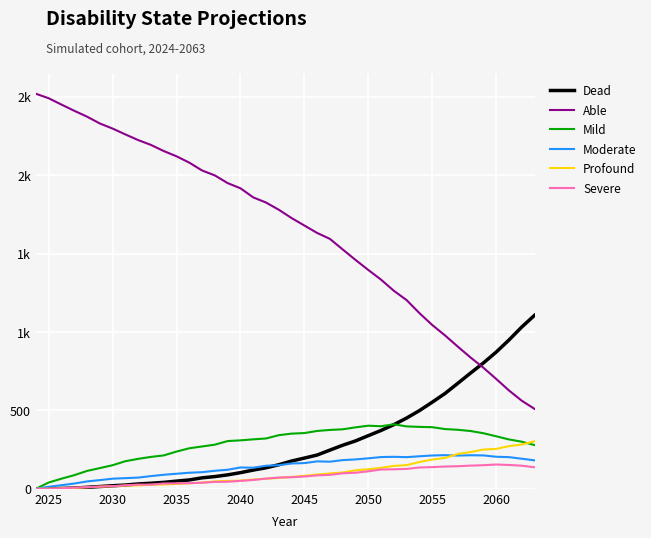

Does the chart display data point markers on the line(s)?

No